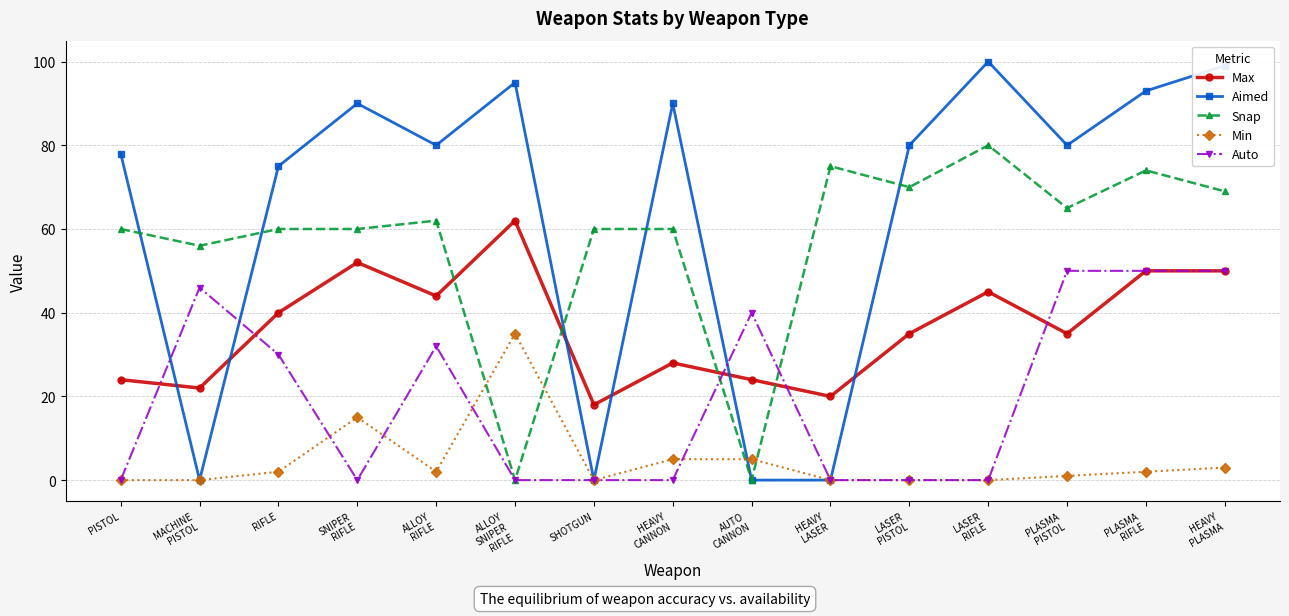

Which series has the largest range (max minus min)?

Aimed